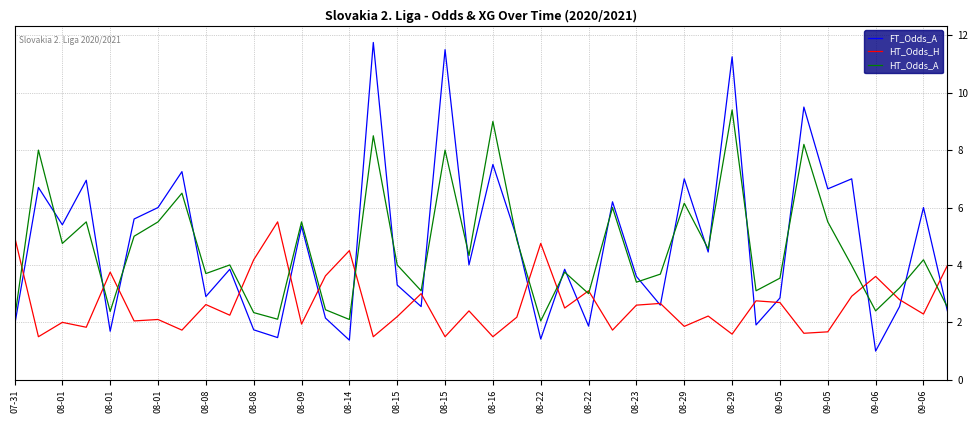

Which series has the widest spread of values?

FT_Odds_A